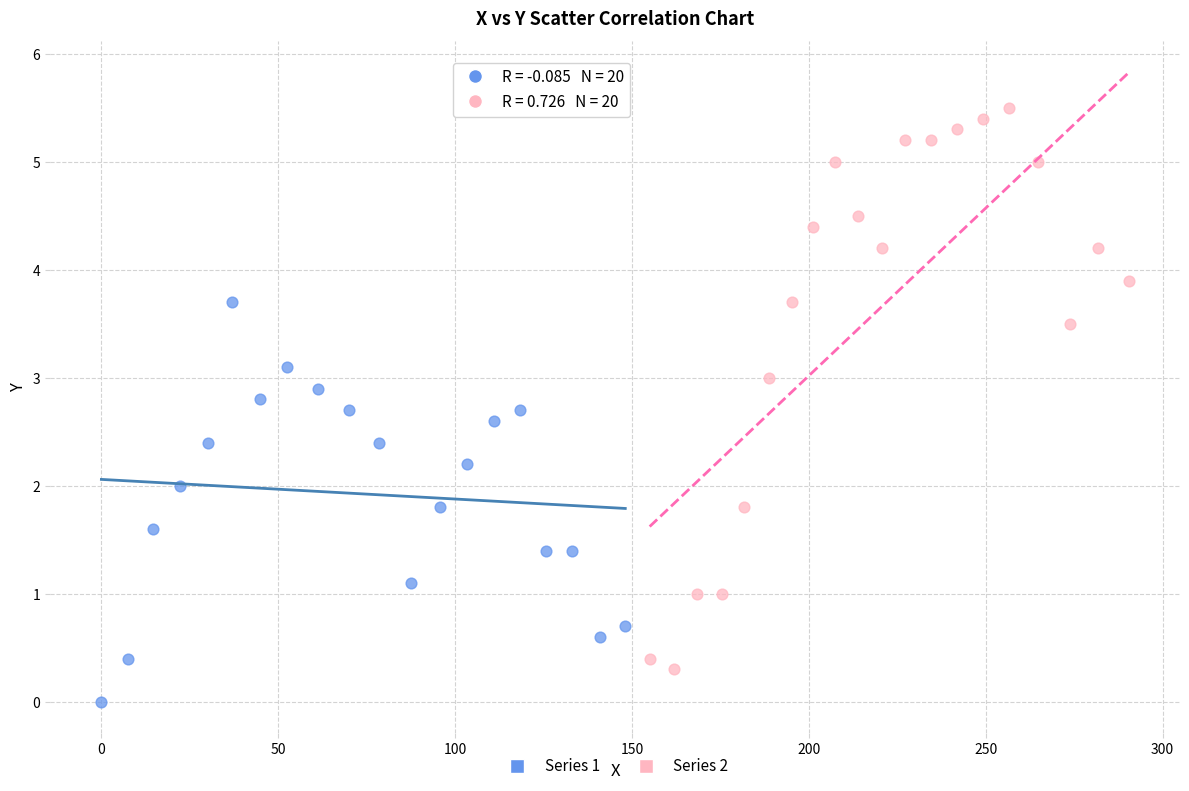

Which series has the widest spread of Y values?

Series 2